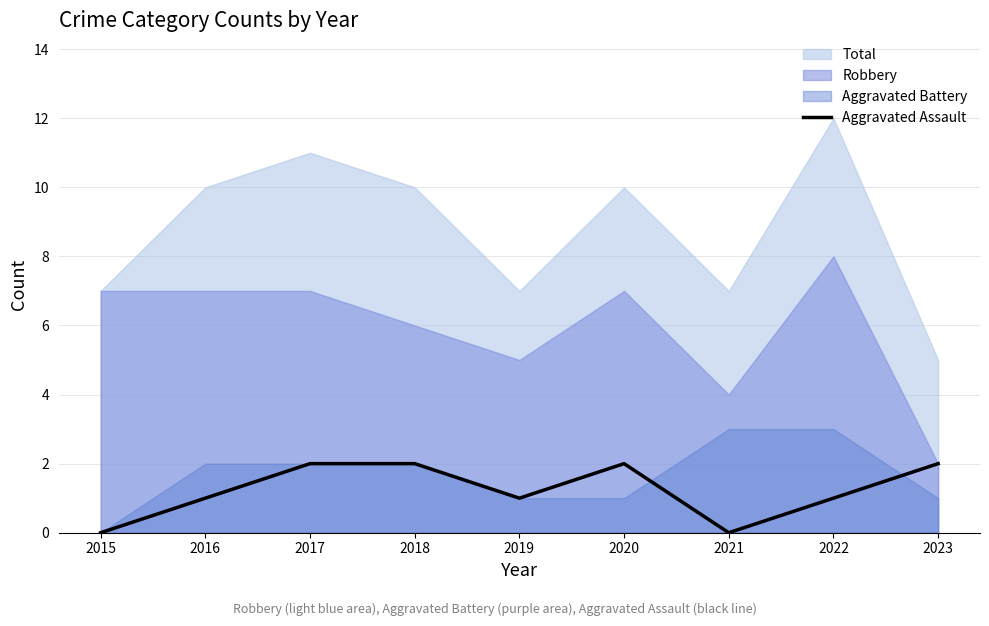

Which has a higher value, 2019 or 2021?

2019